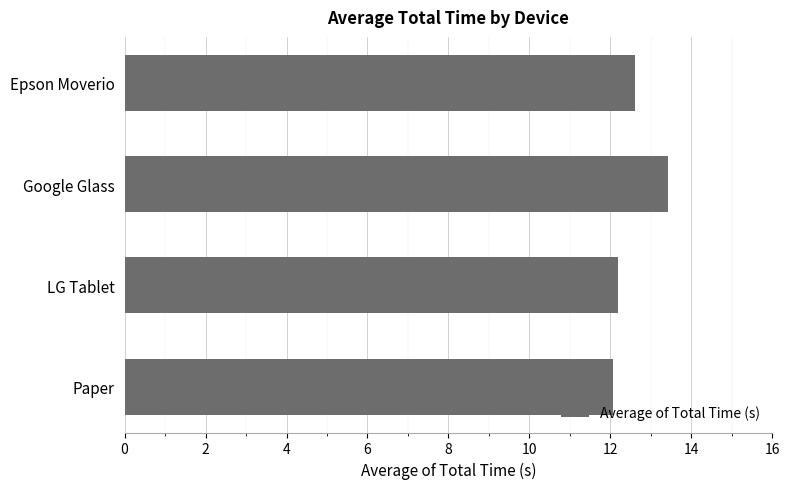

What is the change in value from Google Glass to LG Tablet?

-1.2